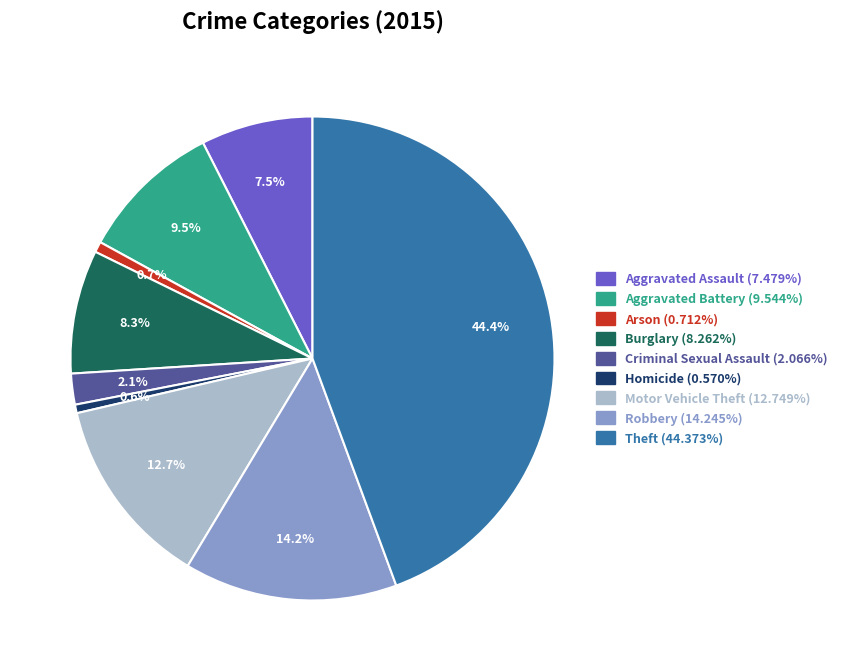

What is the largest slice in the pie chart?

Theft